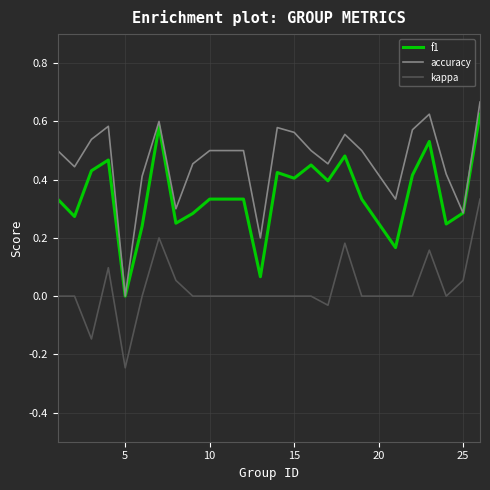

Which series has the largest total across all categories?

accuracy